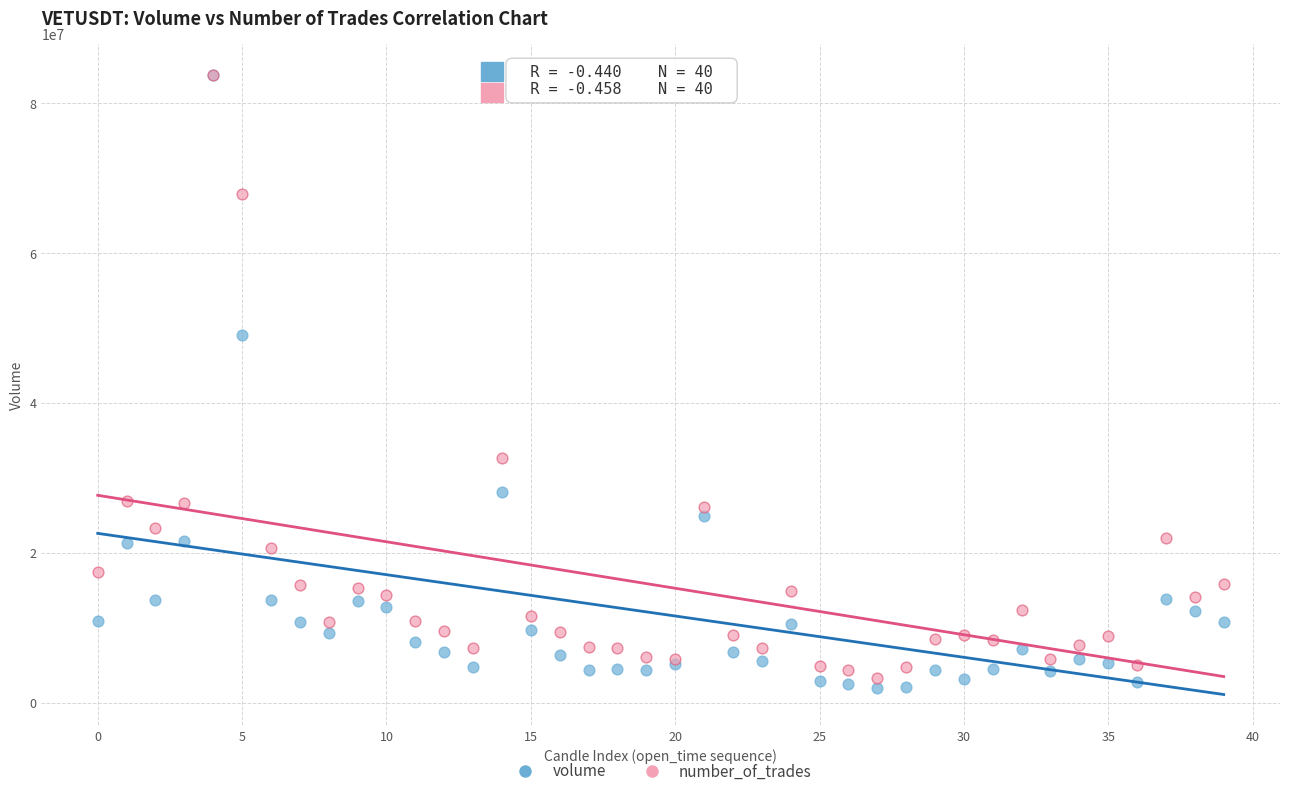

What are all the series names shown in the legend?

volume, number_of_trades